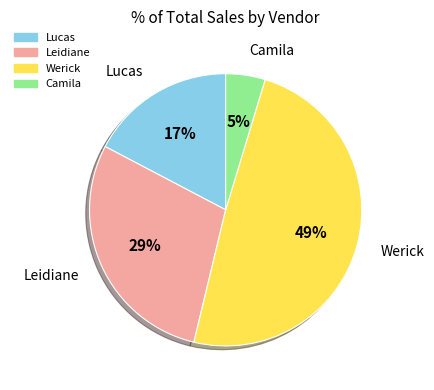

Does Werick represent more than half of the total?

No